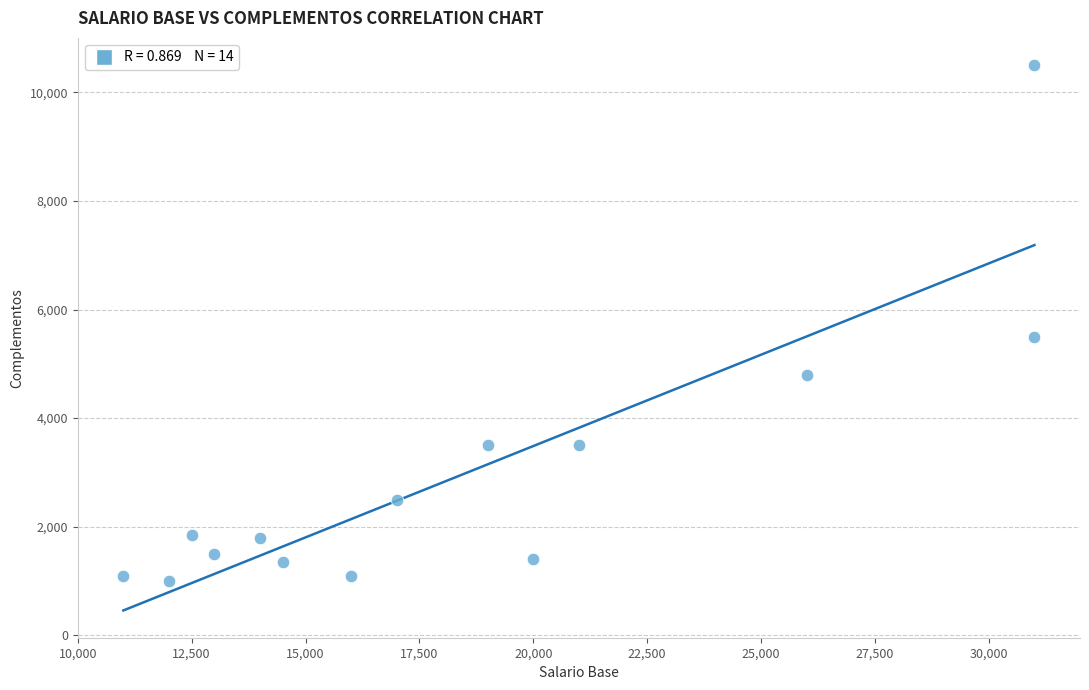

What is the range of X values (max minus min)?

20000